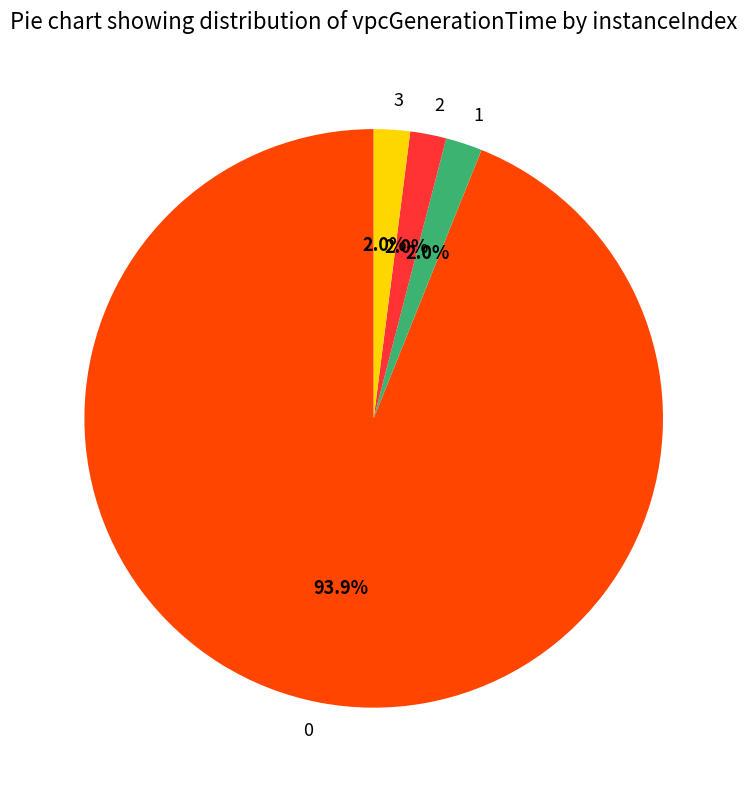

How many segments does this pie chart have?

4